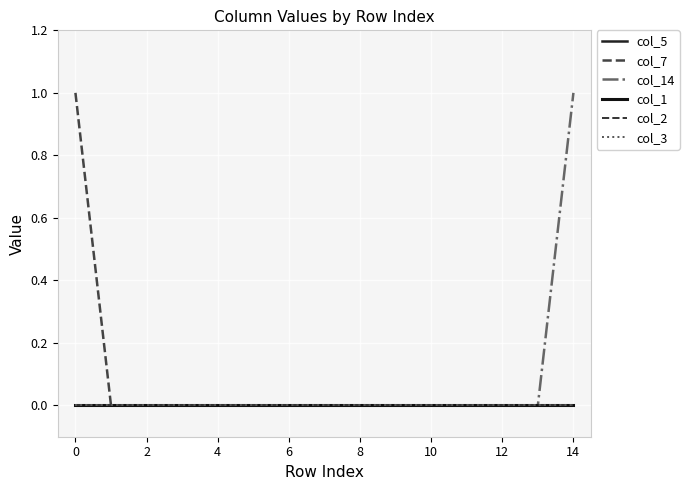

True or false: col_2 and col_3 cross at least once.

False